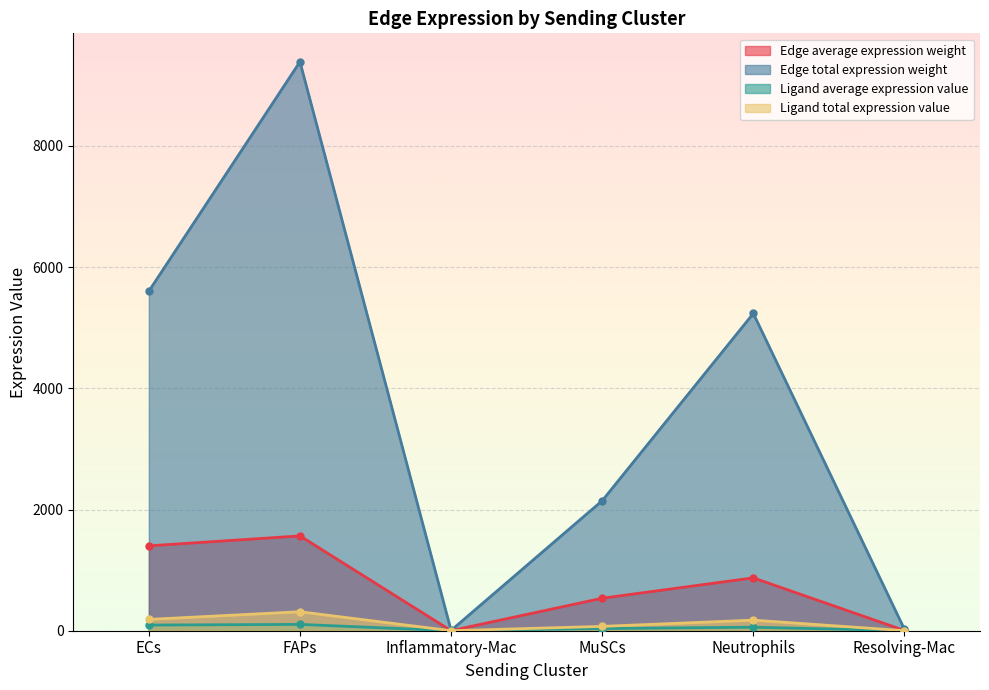

Read the Ligand average expression value value at MuSCs.

35.8